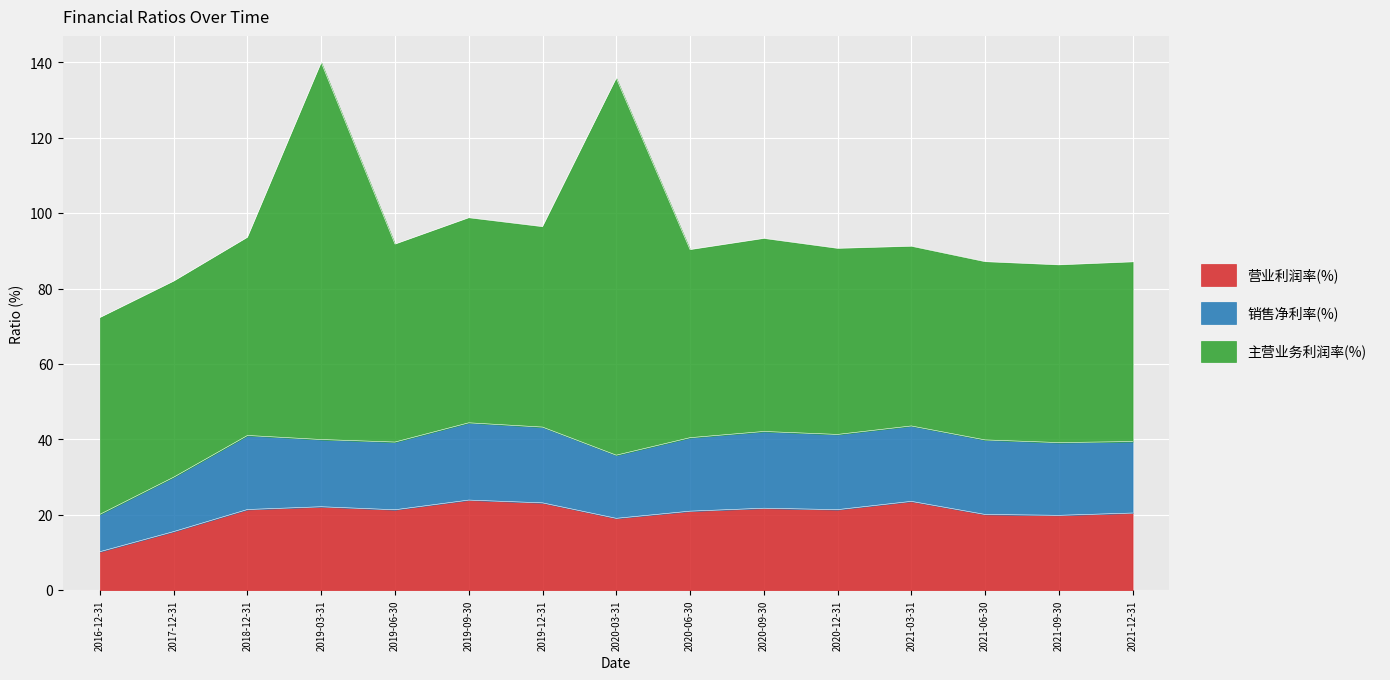

Rank the categories by 营业利润率(%) value from highest to lowest.

2019-09-30, 2021-03-31, 2019-12-31, 2019-03-31, 2020-09-30, 2018-12-31, 2020-12-31, 2019-06-30, 2020-06-30, 2021-12-31, 2021-06-30, 2021-09-30, 2020-03-31, 2017-12-31, 2016-12-31